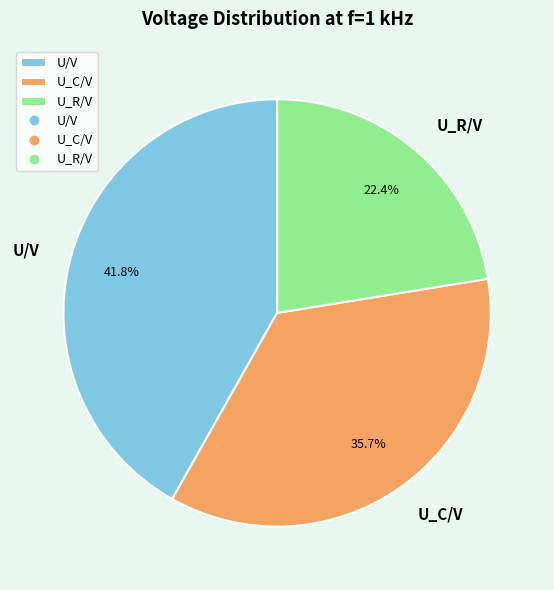

Approximately how many times larger is the value at U_R/V compared to U/V?

0.5